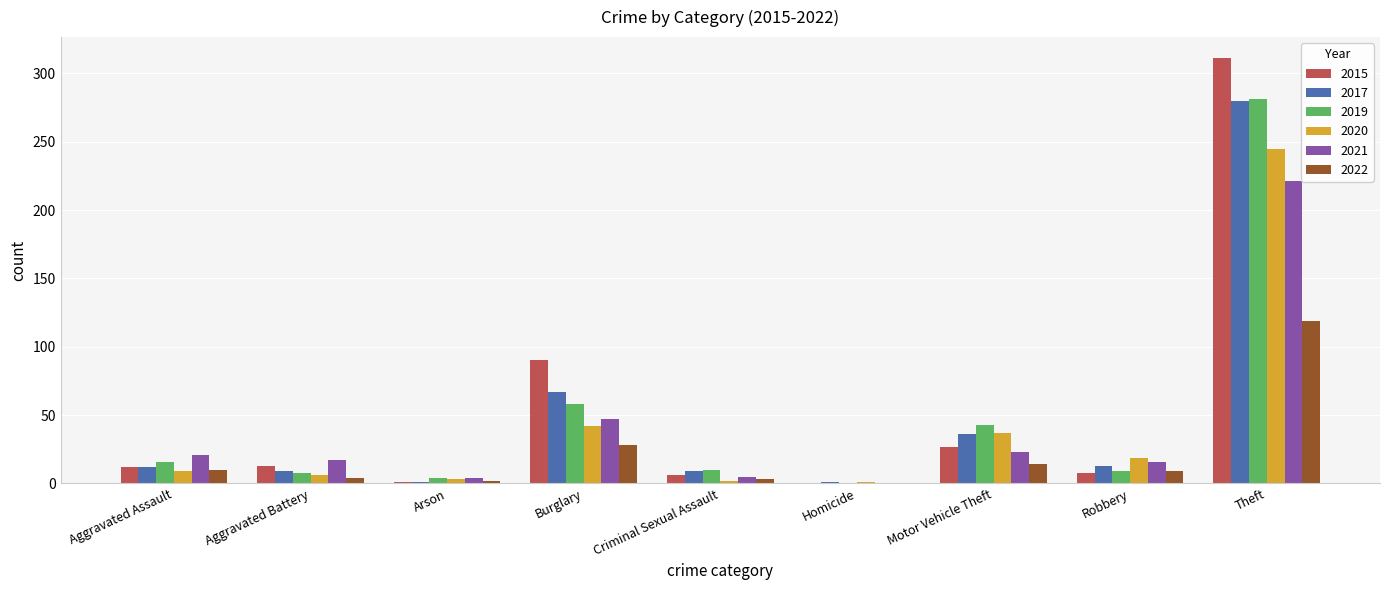

Is it true that 2015 equals 0 at Homicide?

True